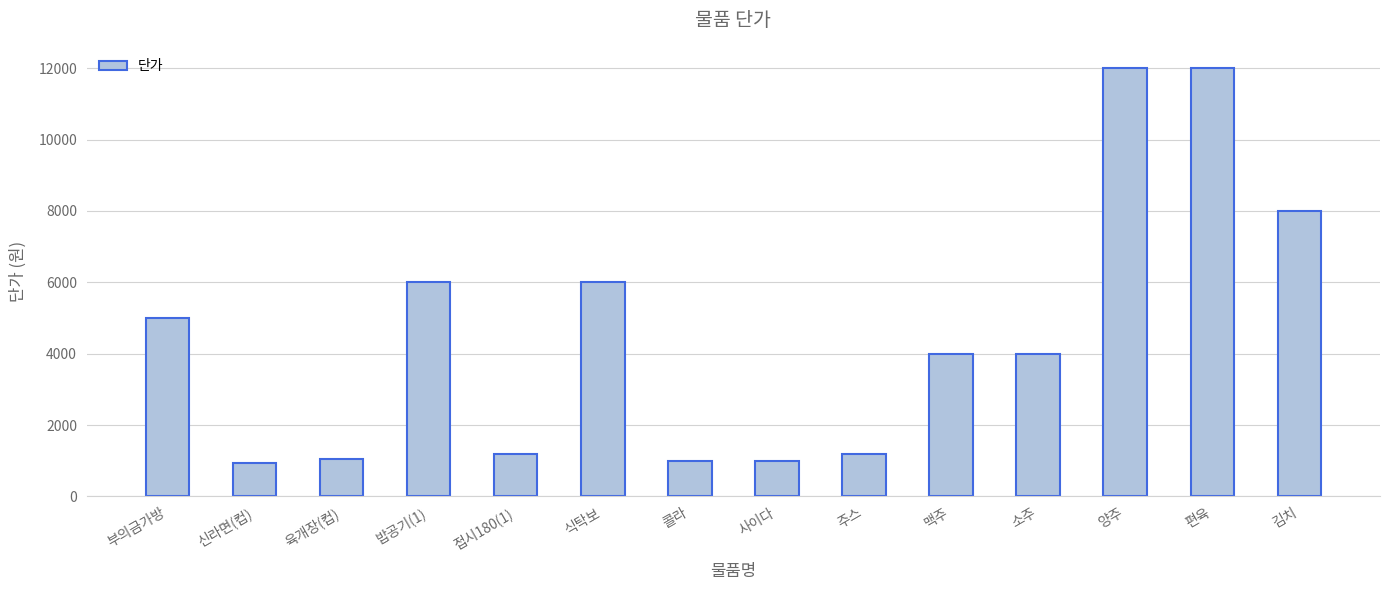

Approximately how many times larger is the value at 소주 compared to 식탁보?

0.7